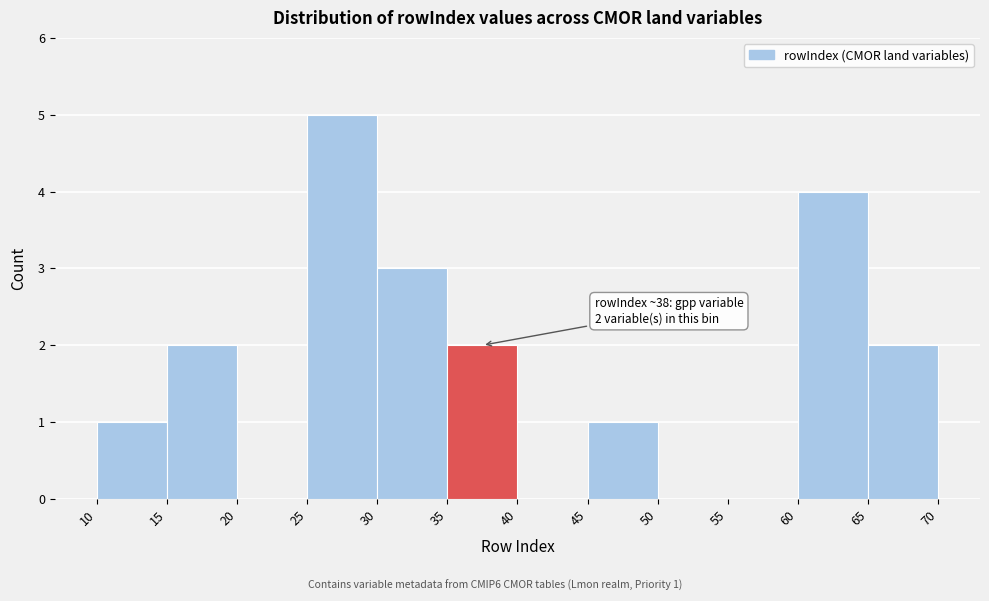

Over which range of the x-axis is the bar tallest?

25 to 30